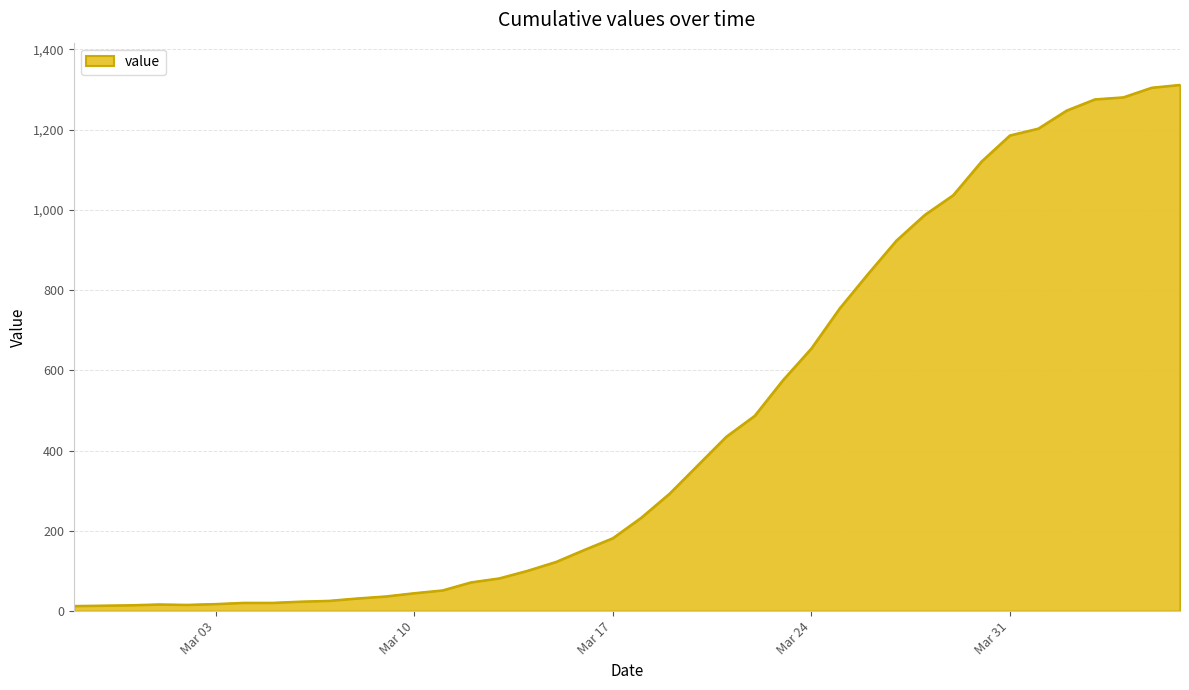

What is the maximum value shown in the chart?

1312